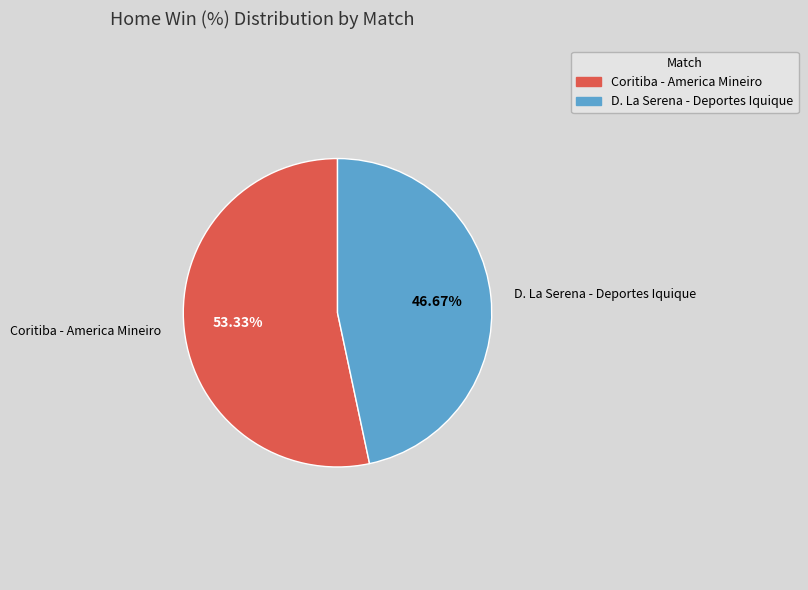

What is the ratio of the value at D. La Serena - Deportes Iquique to the value at Coritiba - America Mineiro?

0.9